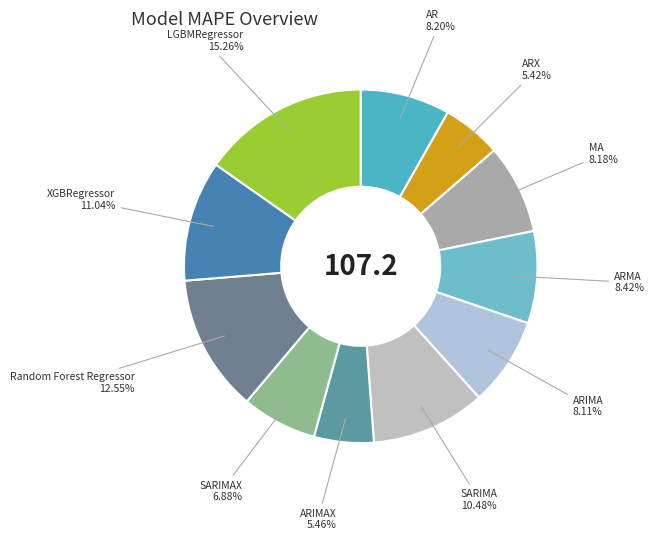

Count the number of slices in the pie.

11